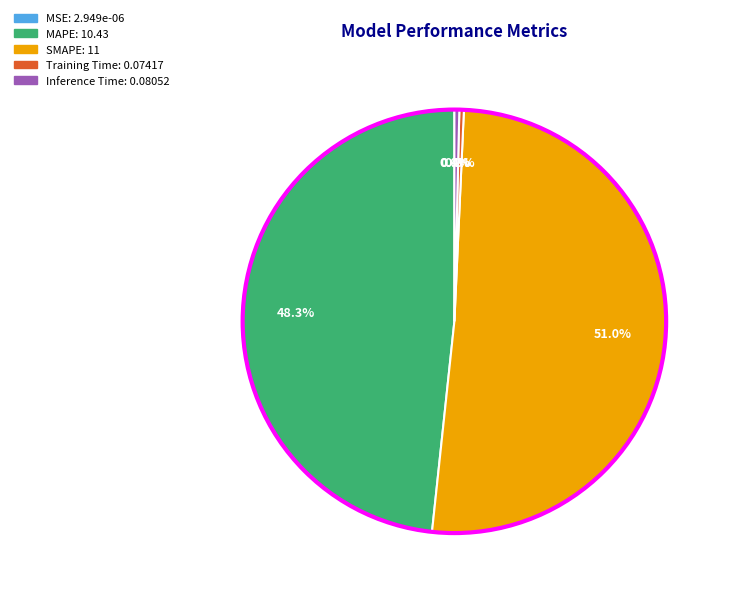

What is the majority slice?

SMAPE